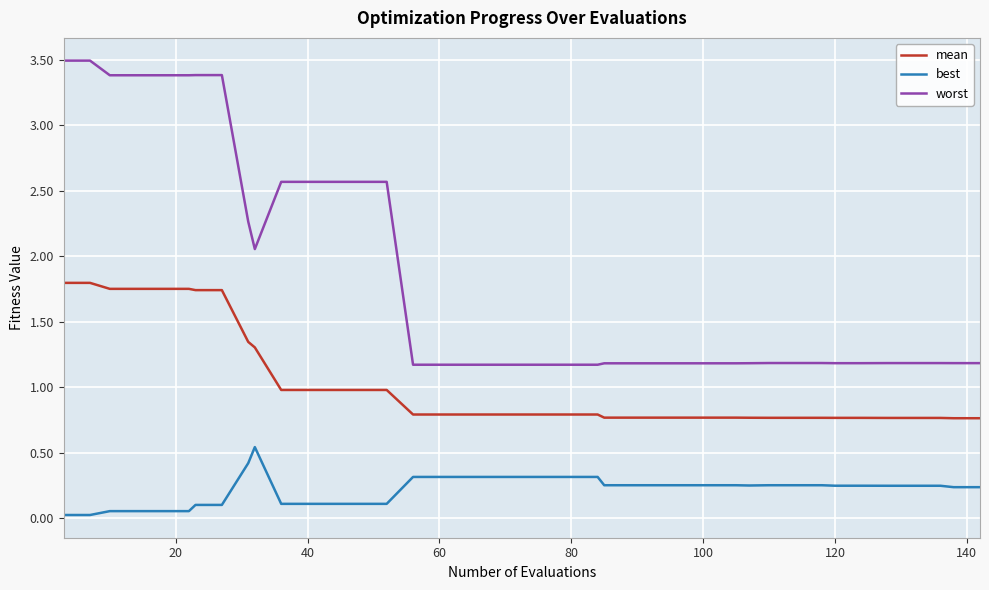

What is the sum of all best values?

8.8